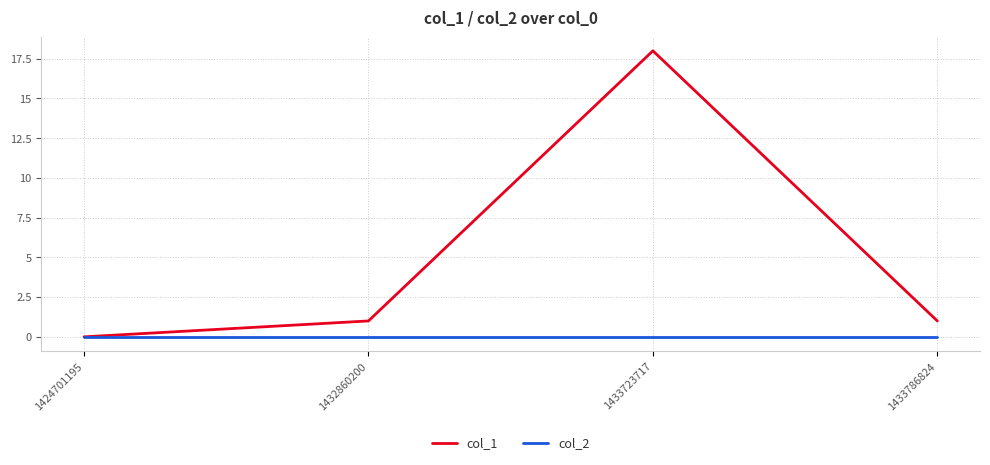

Count the number of data series in this chart.

2